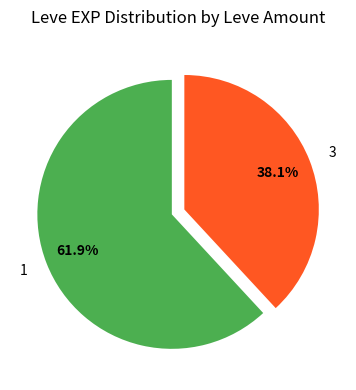

Is there a majority slice in this chart?

Yes